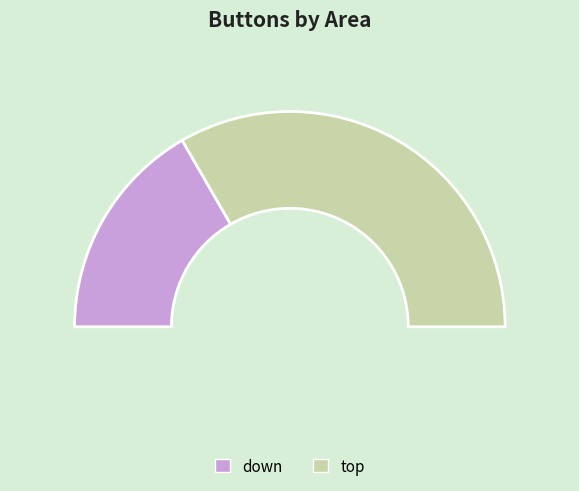

Is there any slice that represents more than half of the pie?

Yes